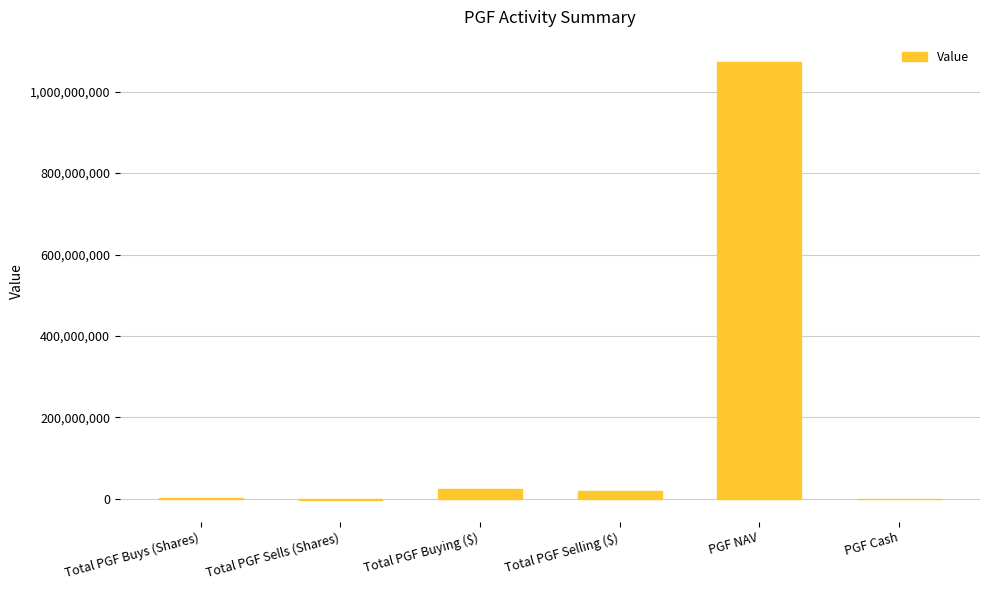

What is the sum of all values?

1114386993.3